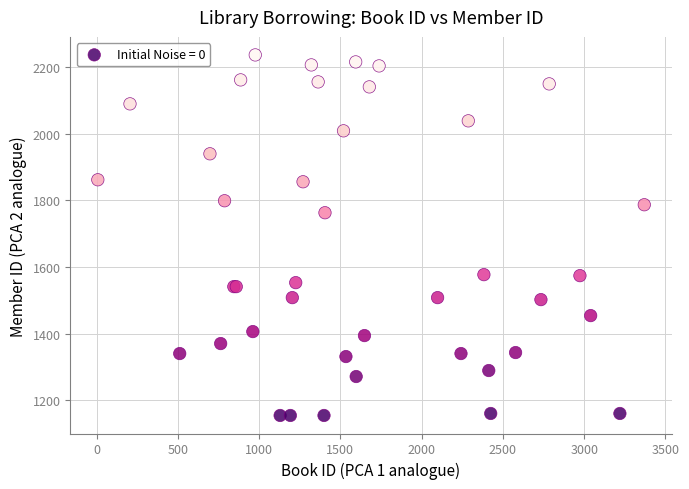

What Y value in the scatter plot is closest to 1695?

1763